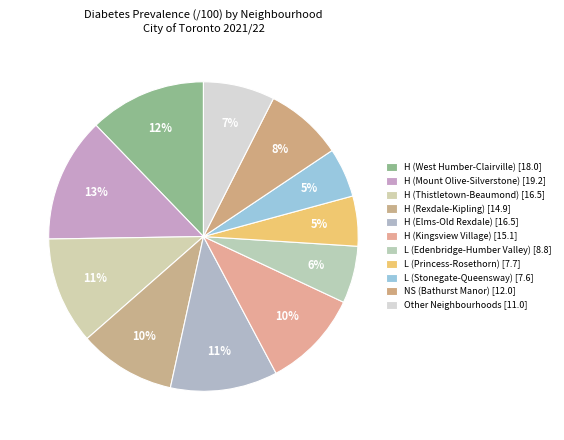

The NS (Bathurst Manor) slice represents 1% of the pie. True or false?

False